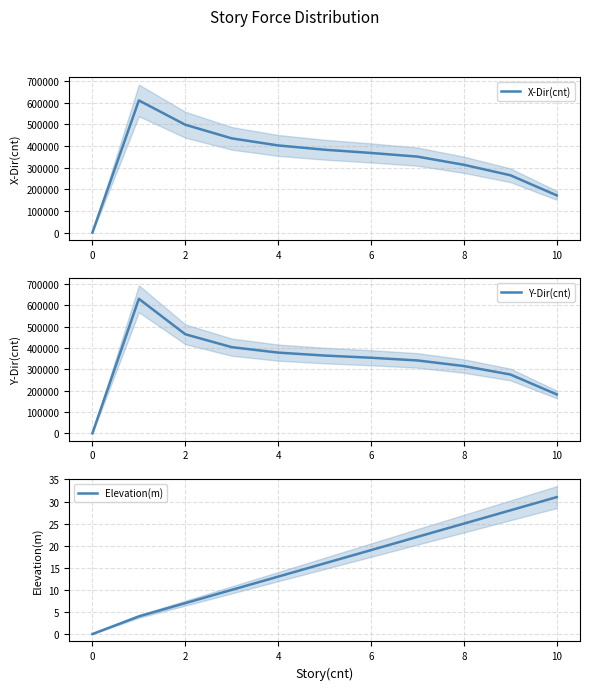

In X-Dir(cnt), how many points are higher than both neighbors (excluding endpoints)?

1